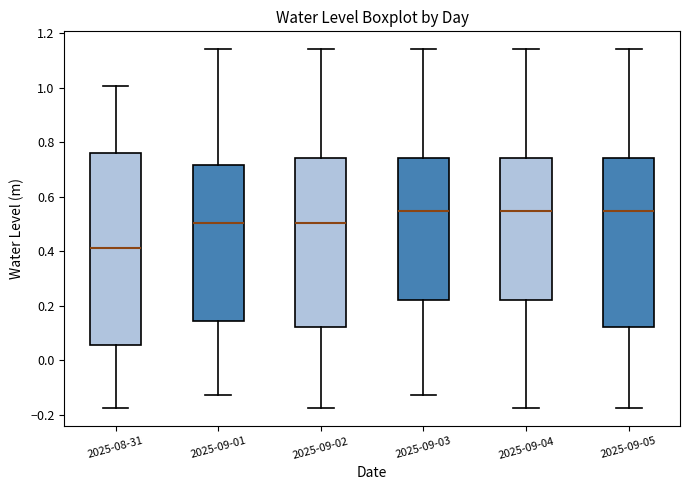

Reading left to right, read every box against the y-axis: the position of its median line, the range the box covers, and the ends of its whiskers. The values are not printed on the chart, so give them approximately, as read against the axis.

2025-08-31: median 0.42, box 0.06 to 0.76, whiskers -0.18 to 1.00
2025-09-01: median 0.50, box 0.14 to 0.72, whiskers -0.12 to 1.14
2025-09-02: median 0.50, box 0.12 to 0.74, whiskers -0.18 to 1.14
2025-09-03: median 0.54, box 0.22 to 0.74, whiskers -0.12 to 1.14
2025-09-04: median 0.54, box 0.22 to 0.74, whiskers -0.18 to 1.14
2025-09-05: median 0.54, box 0.12 to 0.74, whiskers -0.18 to 1.14